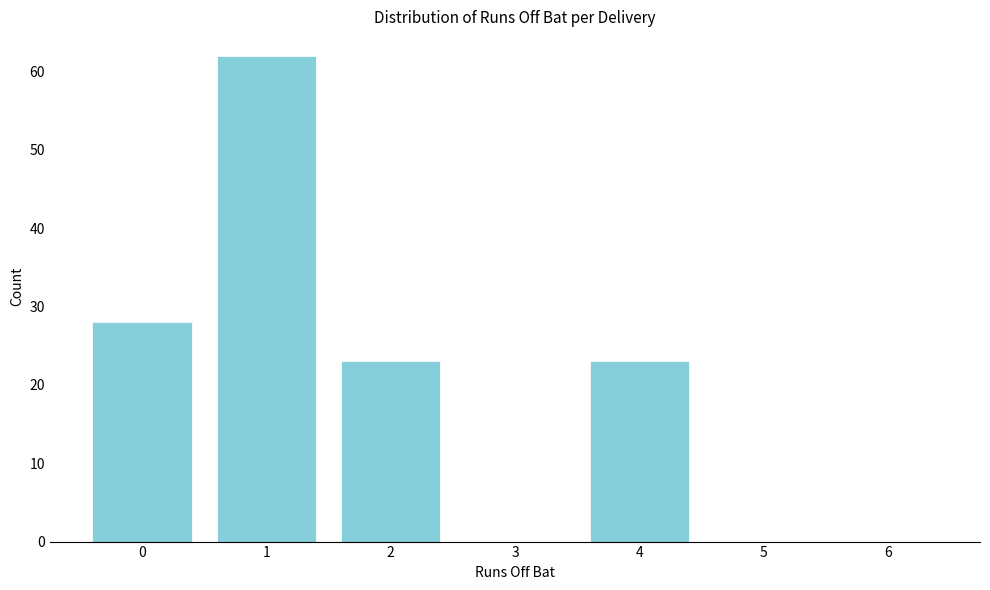

Reading left to right, what are all the values shown in this chart?

0=28	1=62	2=23	3=0	4=23	5=0	6=0